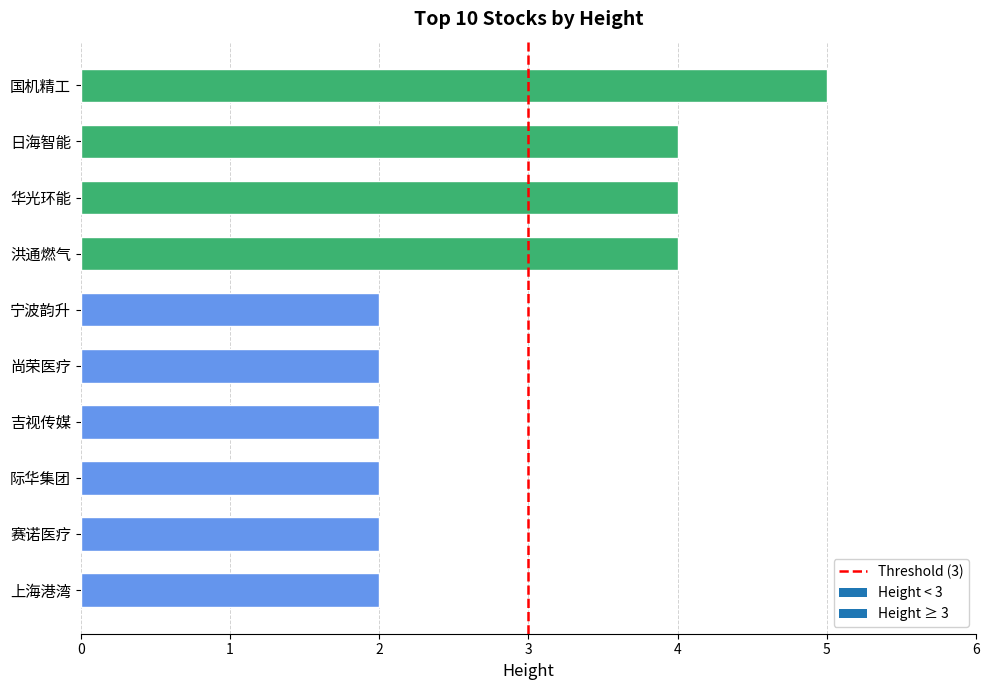

Reading top to bottom, extract all data points from this chart.

国机精工=5	日海智能=4	华光环能=4	洪通燃气=4	宁波韵升=2	尚荣医疗=2	吉视传媒=2	际华集团=2	赛诺医疗=2	上海港湾=2